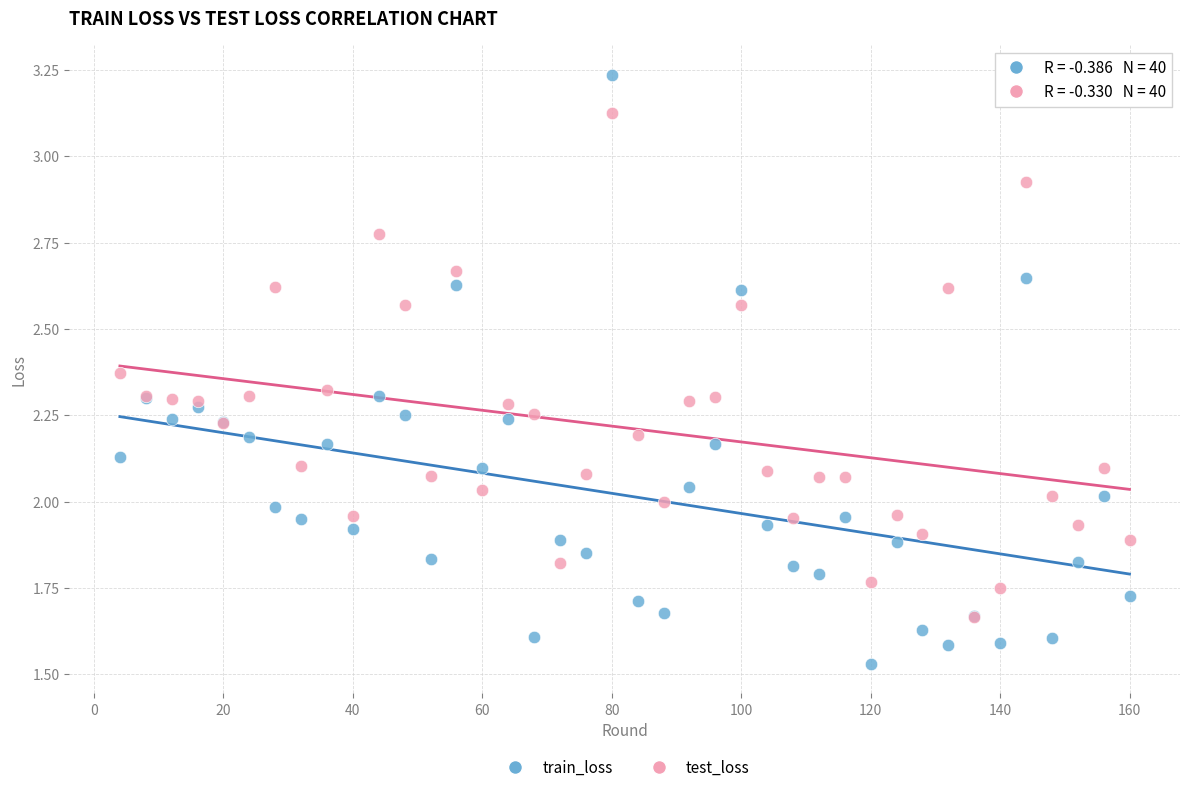

What are all the series names shown in the legend?

train_loss, test_loss